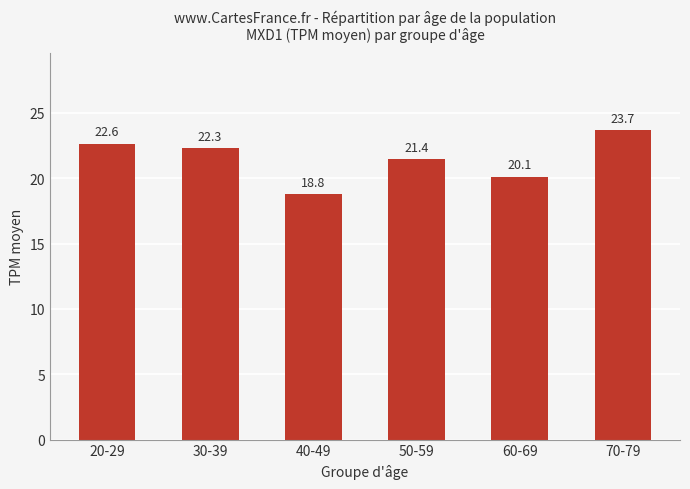

At which label does the data first exceed 22?

20-29